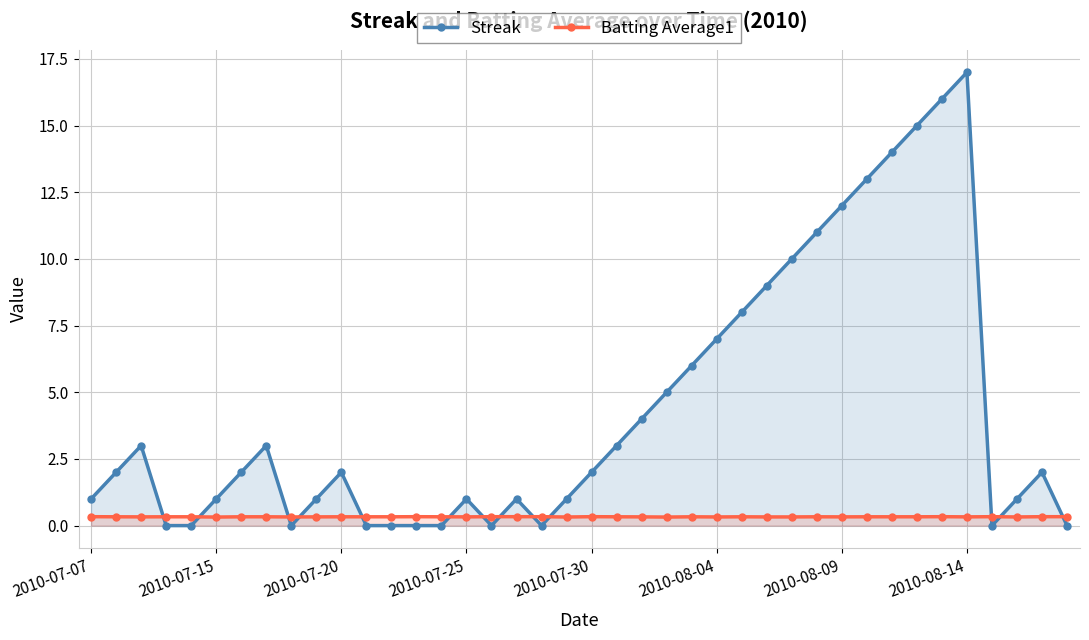

What is the greatest value displayed?

17.0